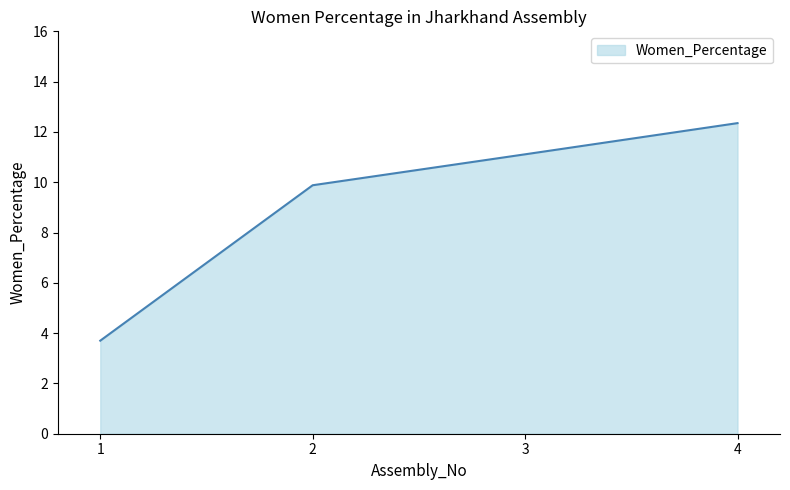

What is the difference between the second highest and second lowest values?

1.2